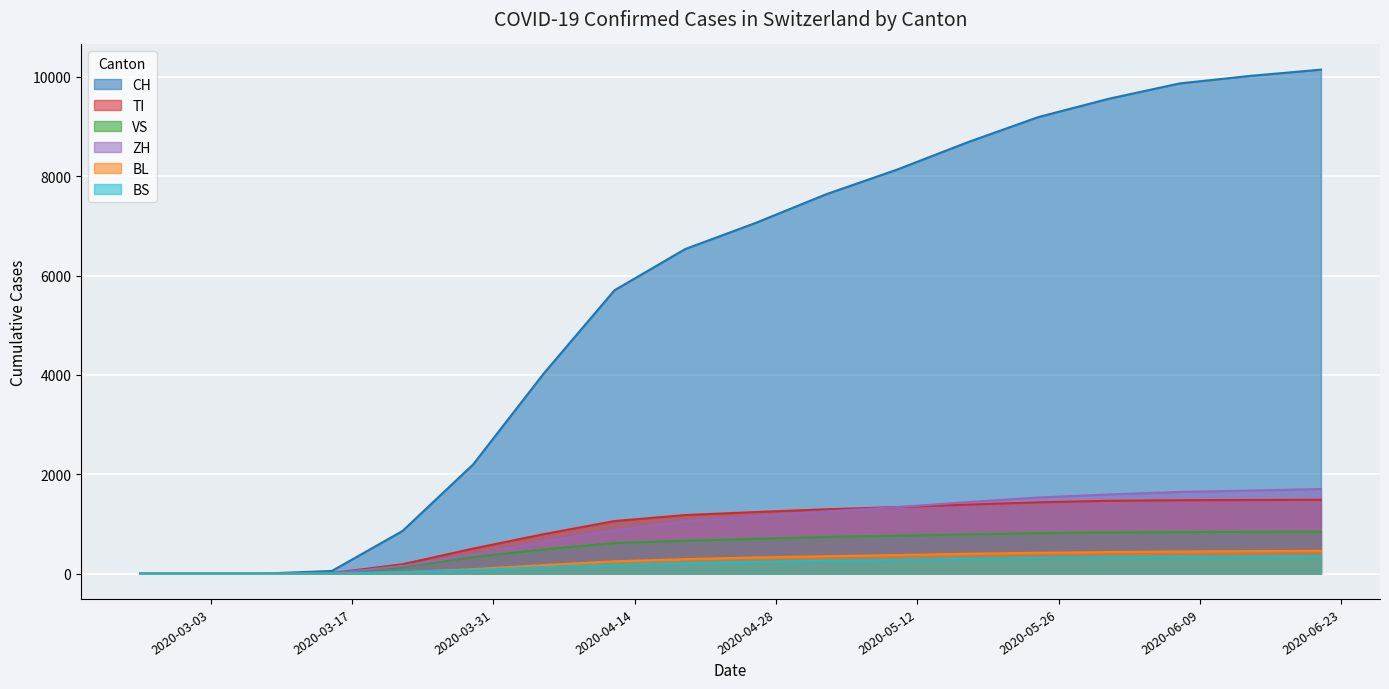

What is the sum of all CH values?

99698